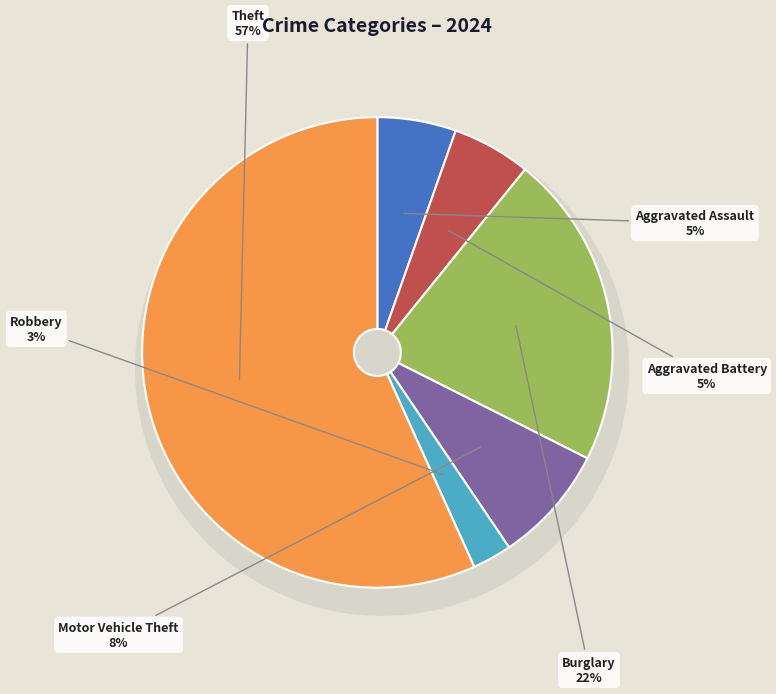

Which slice is the largest?

Theft